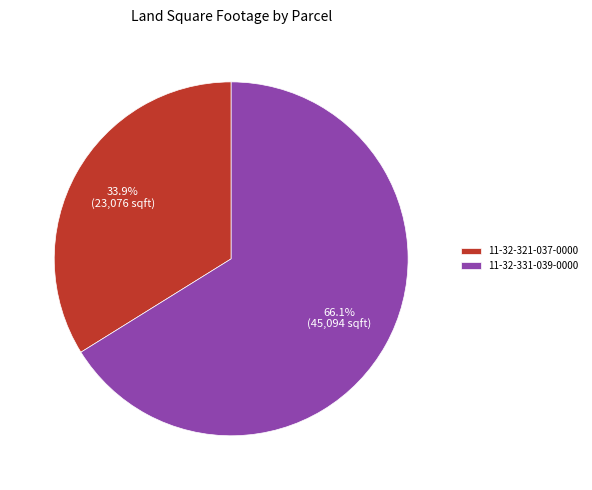

To the nearest percent, what is the average slice percentage?

50%